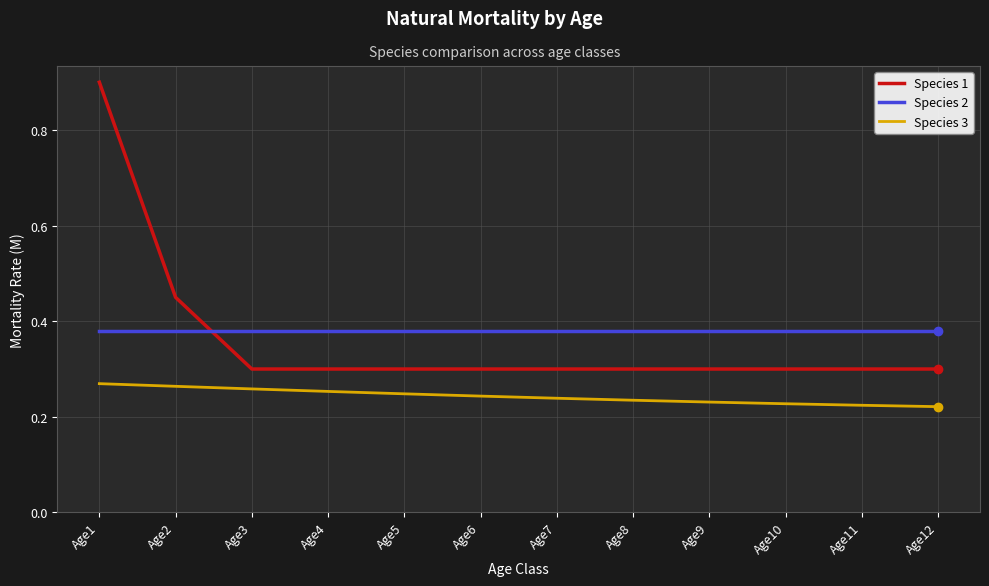

At which category is the sum across all series the highest?

Age1